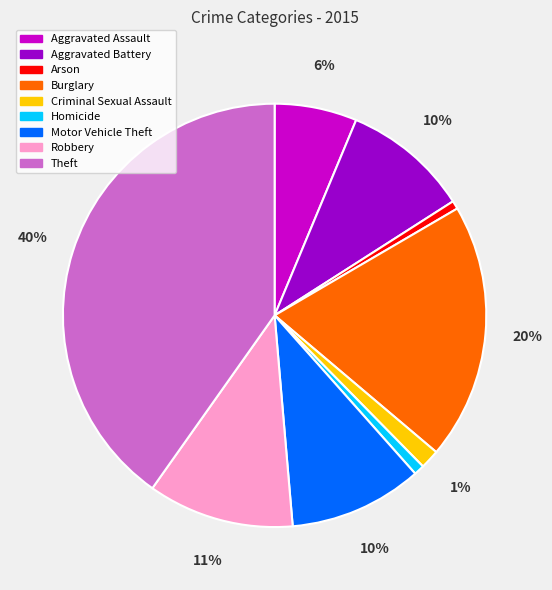

Does any single category account for the majority?

No